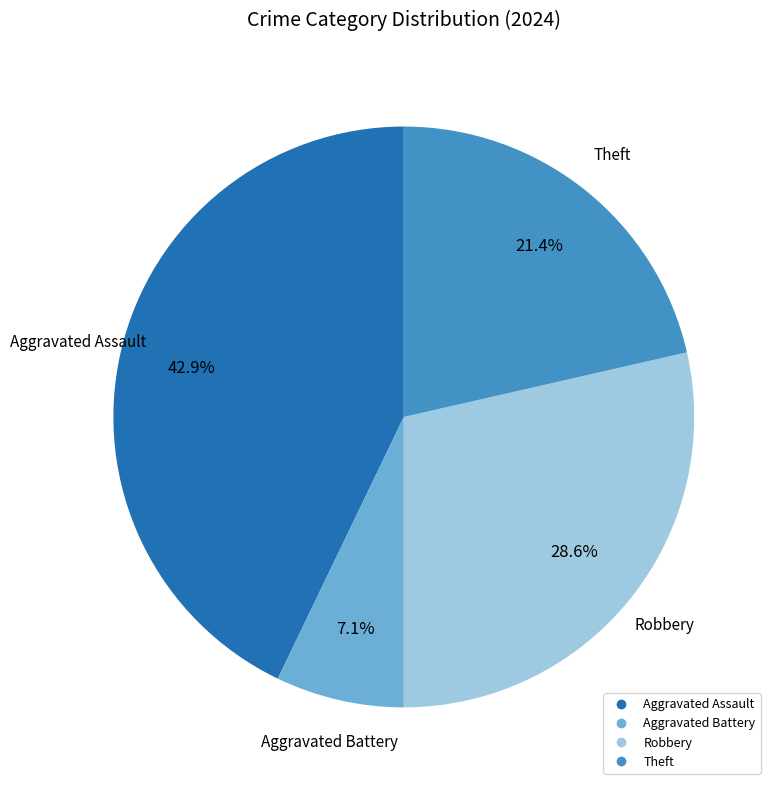

Is there any slice that represents more than half of the pie?

No